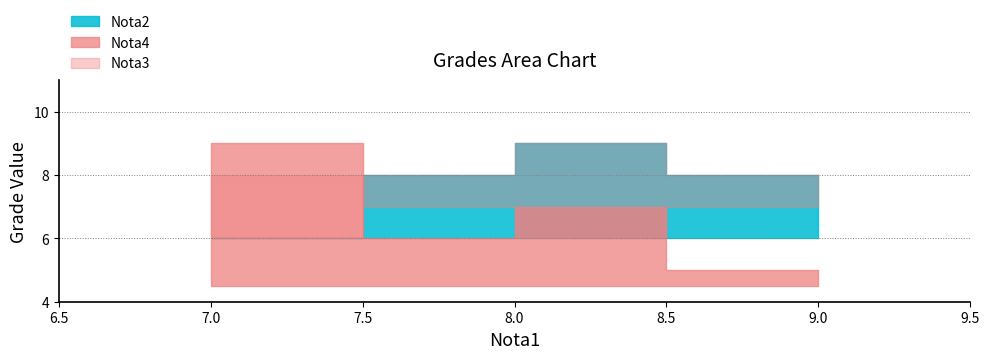

Rank the series at 9.0 from highest to lowest value.

Nota2, Nota3, Nota4